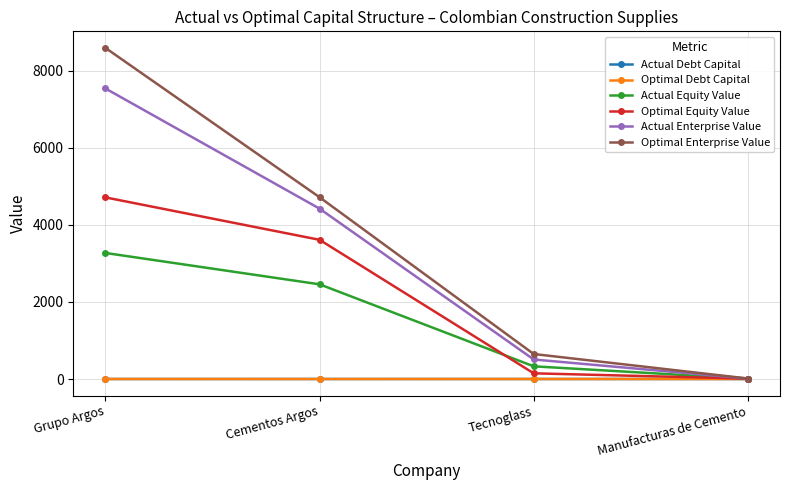

Rank the categories by Actual Equity Value value from lowest to highest.

Manufacturas de Cemento, Tecnoglass, Cementos Argos, Grupo Argos